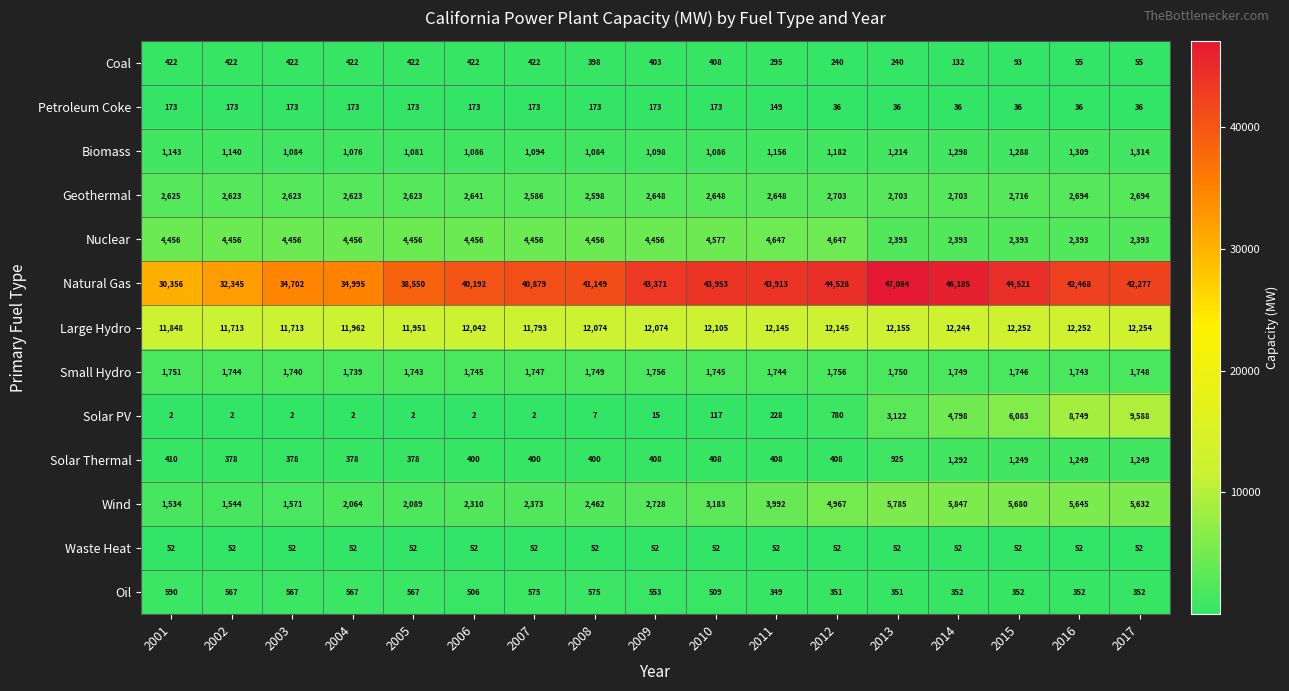

What is the approximate value of Petroleum Coke at 2004?

173